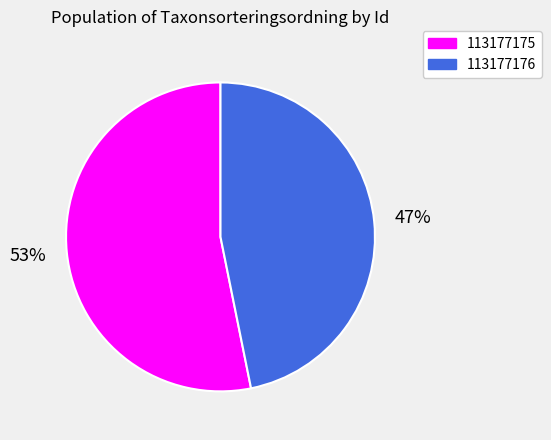

Is there a majority slice in this chart?

Yes